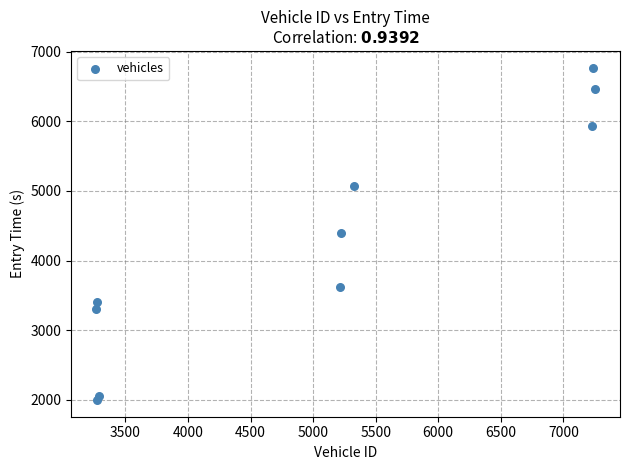

What is the average Y value?

4302